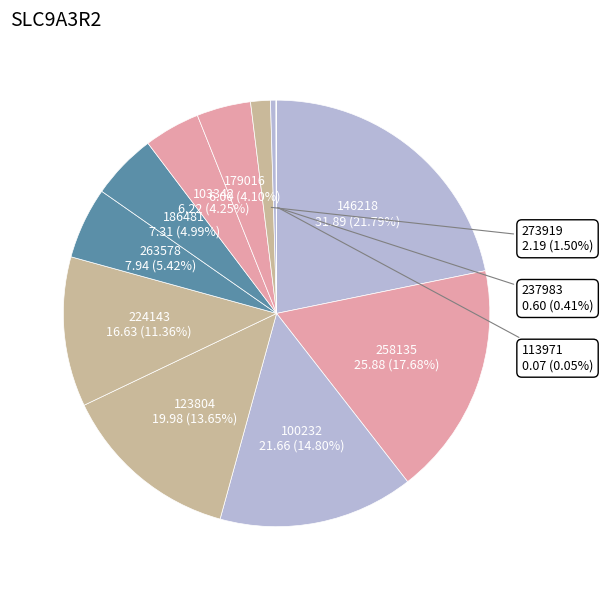

True or false: 146218 accounts for 29% of the total.

False